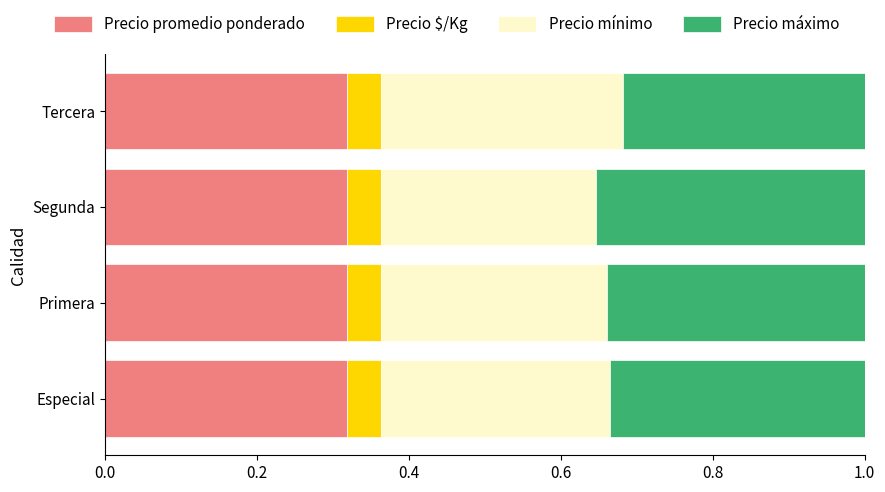

The Precio promedio ponderado series shows 0.2 at Primera. True or false?

False